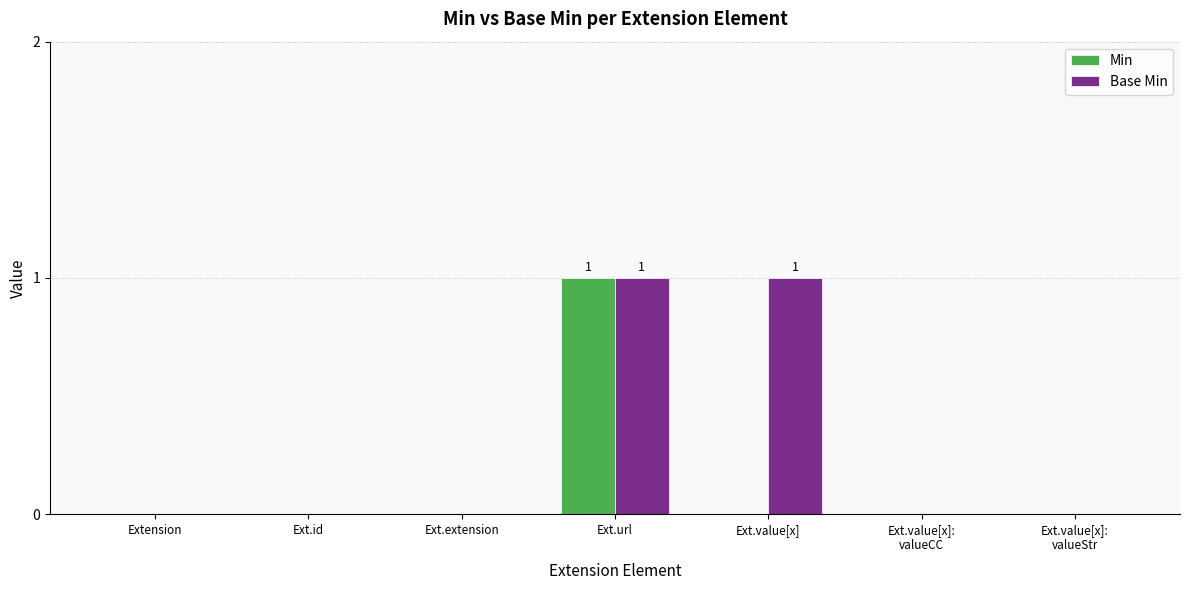

What is the sum of all Base Min values?

2